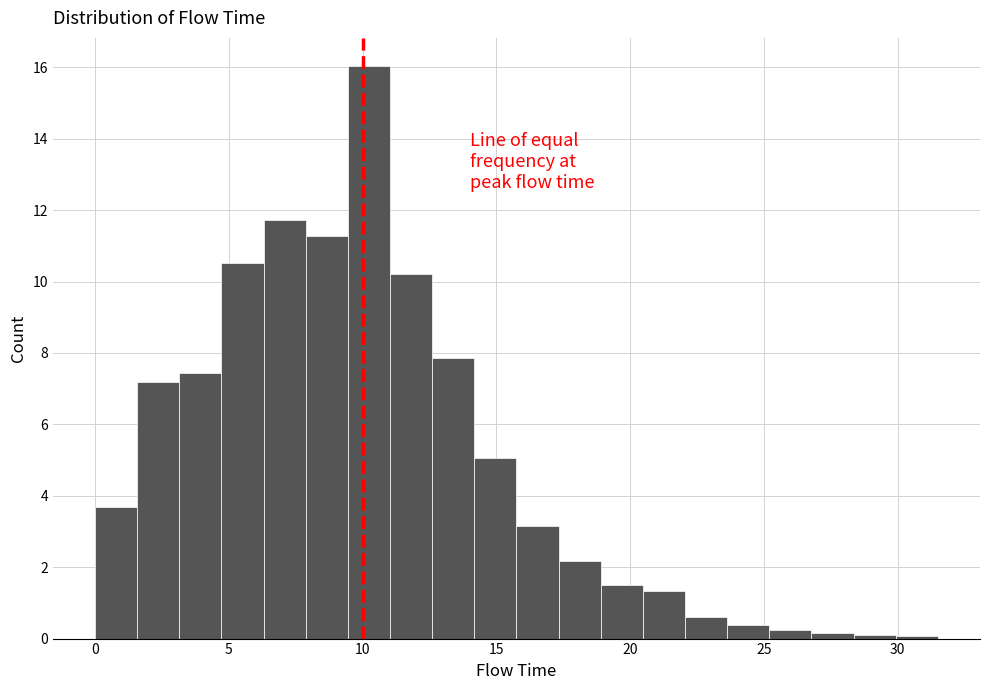

Read against the x-axis, roughly where is the centre of the tallest bar?

10.0